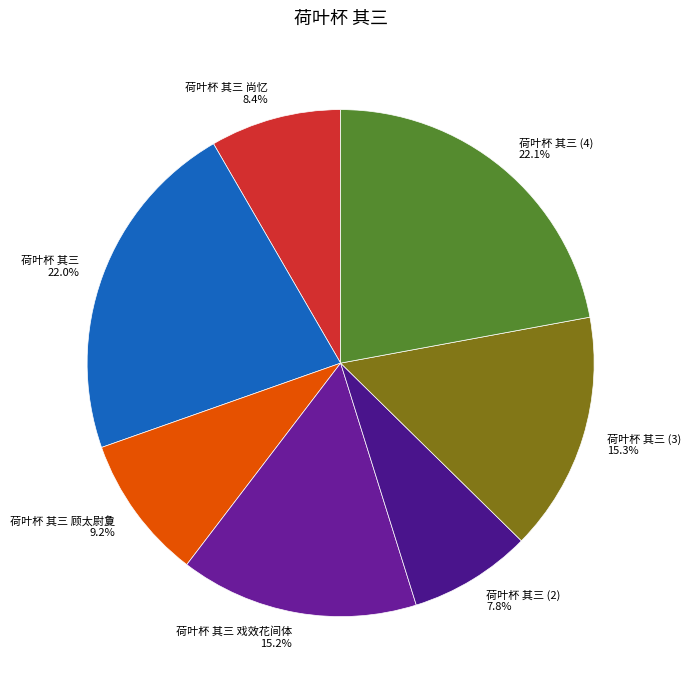

Which category has the smallest portion of the pie?

荷叶杯 其三 (2)